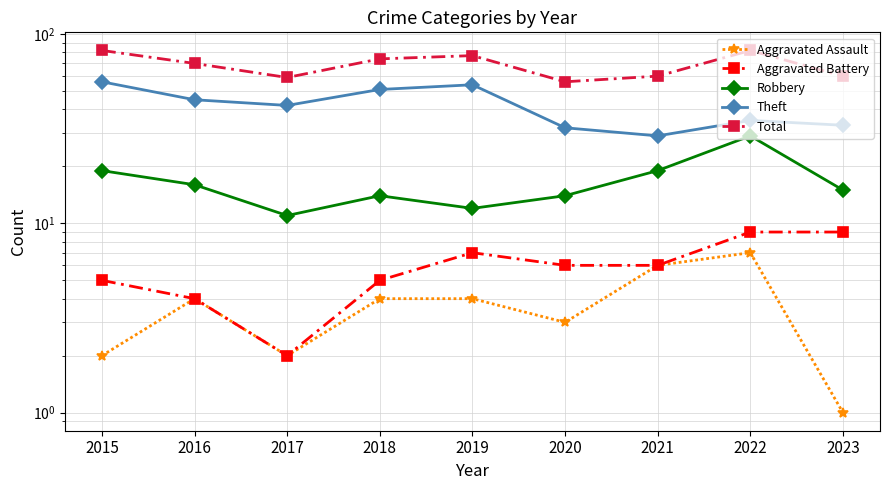

Is the value of Aggravated Assault at 2015 greater than the value of Aggravated Battery at 2019?

No